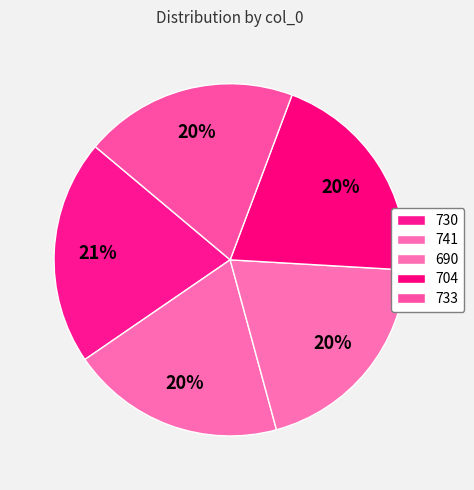

Which slice is the smallest?

733